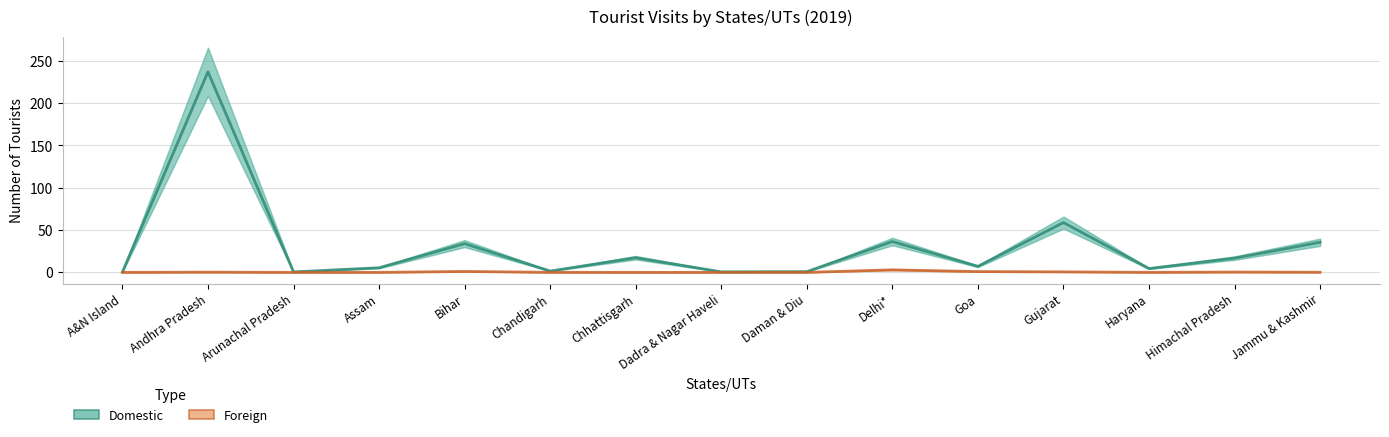

At how many categories does at least one series exceed 86?

1